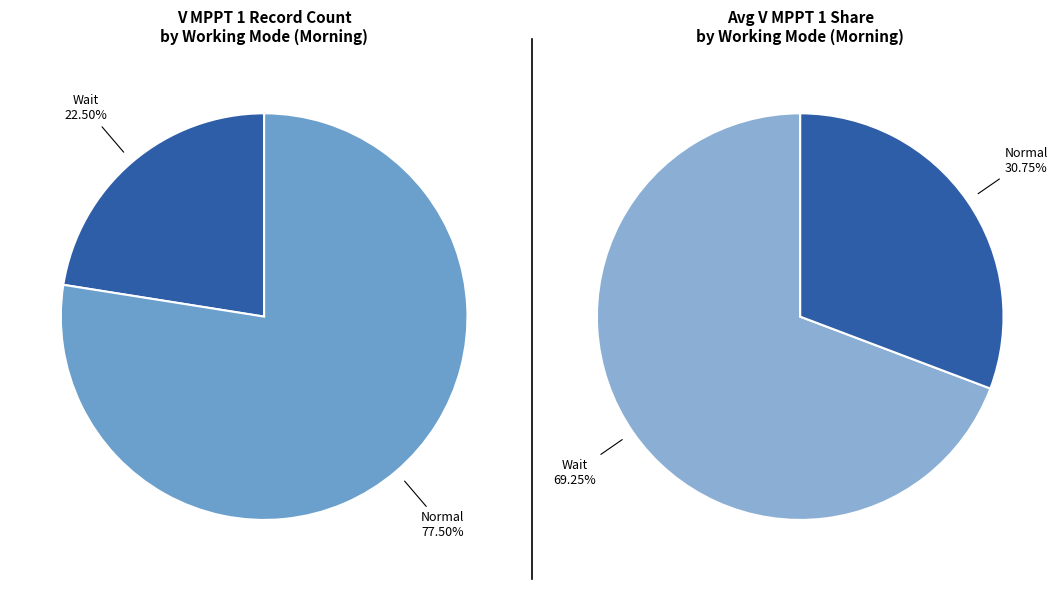

Count the number of slices in the pie.

2